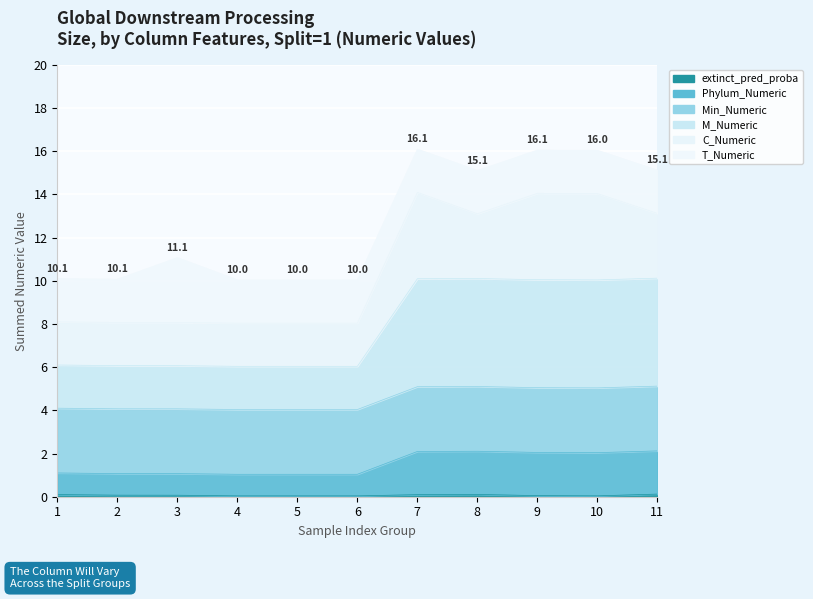

How many interior local peaks does the extinct_pred_proba series have?

1